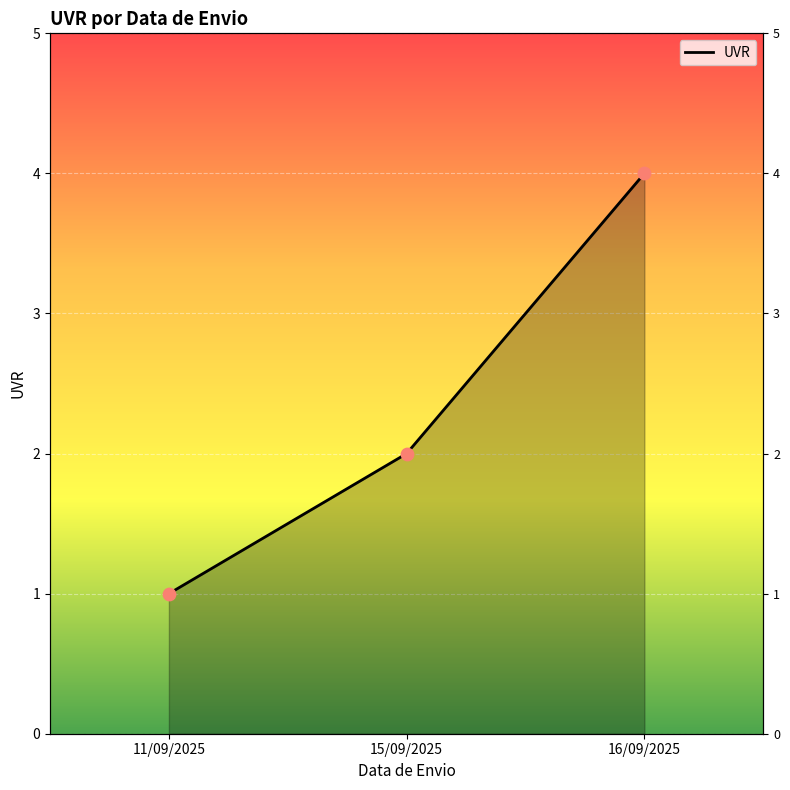

What is the change in value from 11/09/2025 to 15/09/2025?

+1